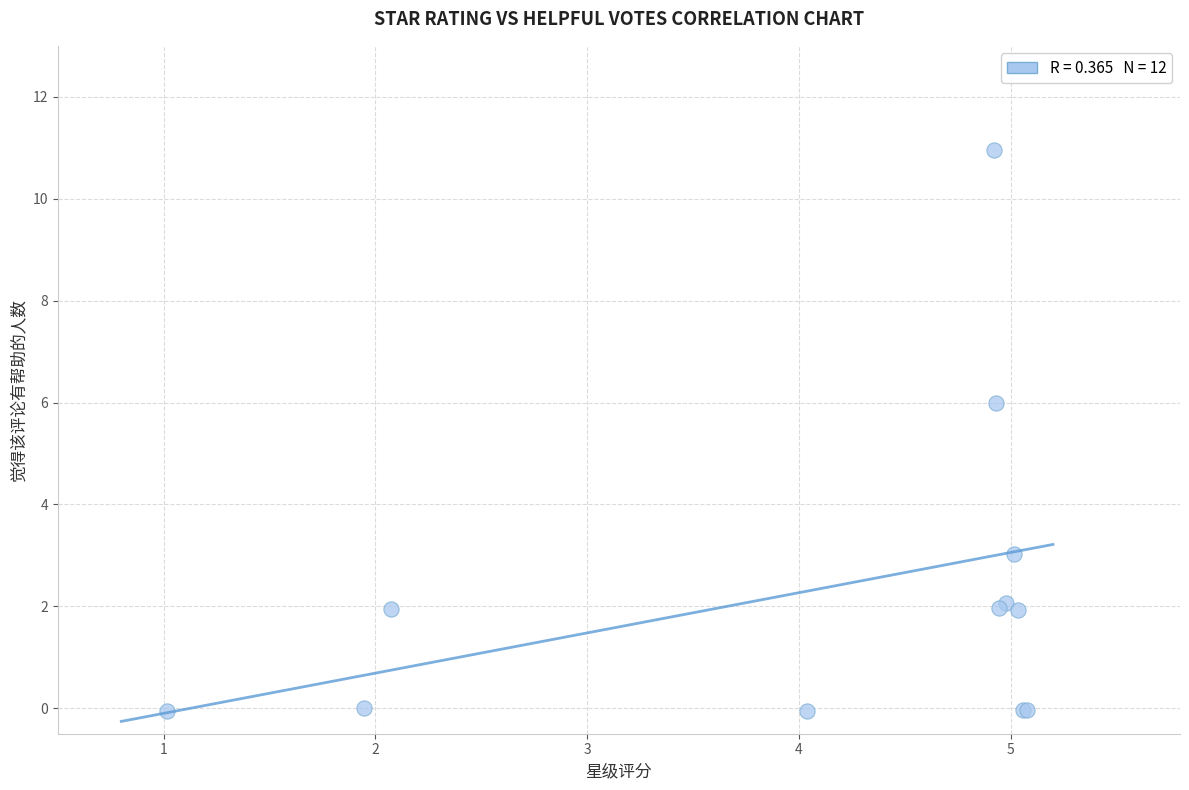

What Y value in the scatter plot is closest to 5?

6.0